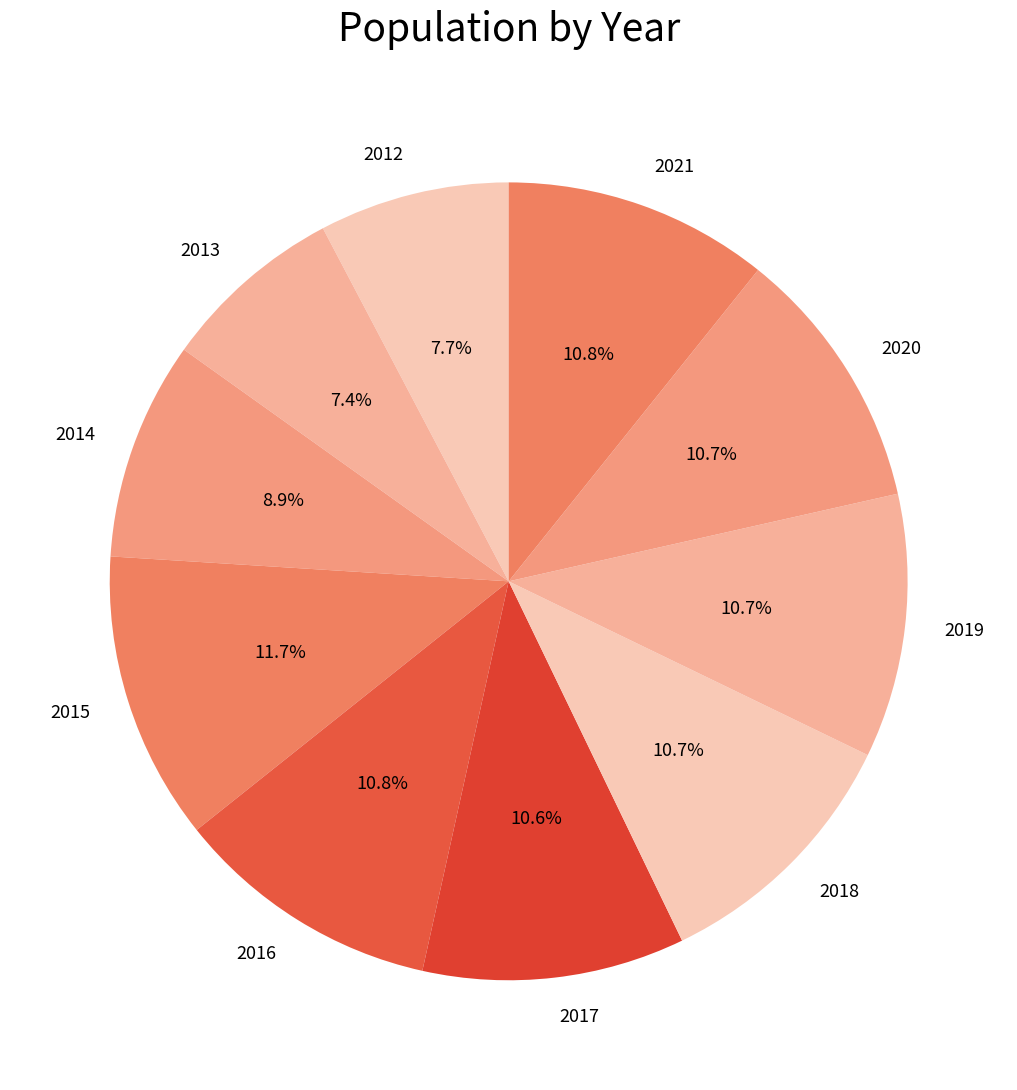

Count the number of slices in the pie.

10